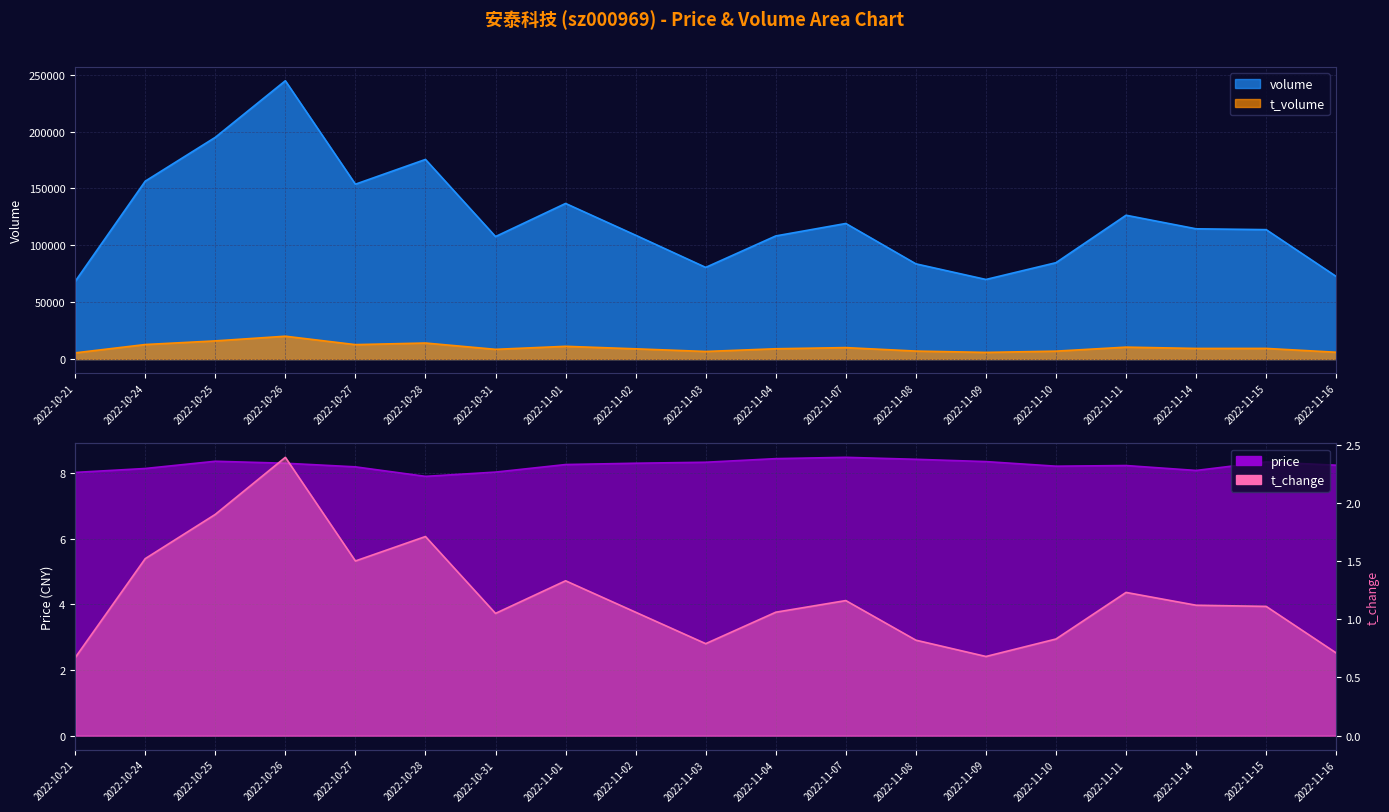

What is the label of the 11th point from the left?

2022-11-04